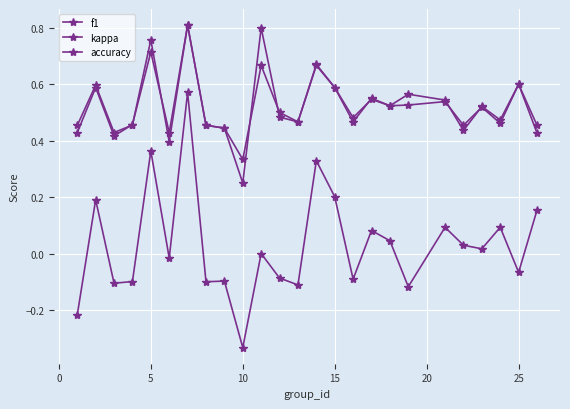

Does the chart have visible grid lines?

Yes